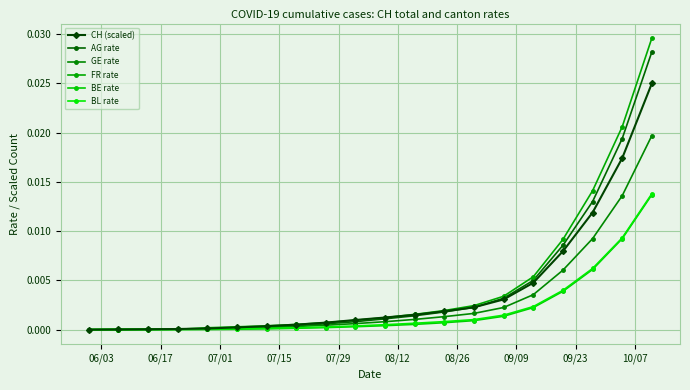

How many data points does each series have?

20